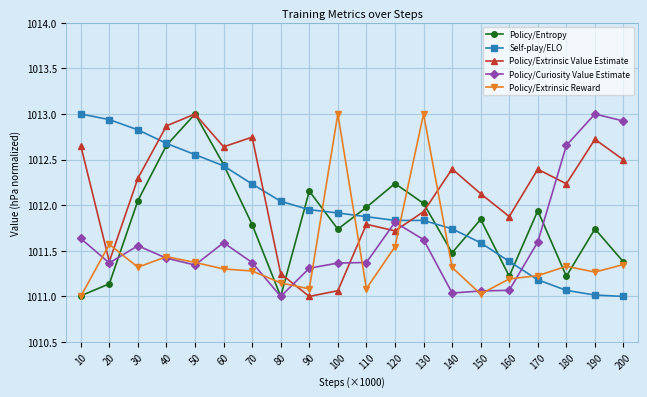

At how many categories does at least one series exceed 1011?

20